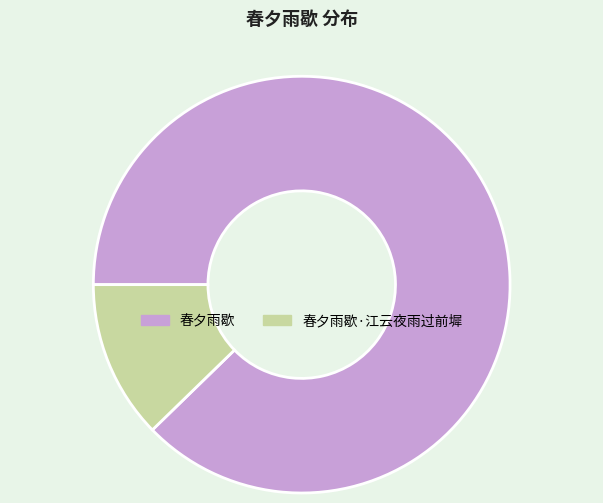

Which slice is the largest?

春夕雨歇